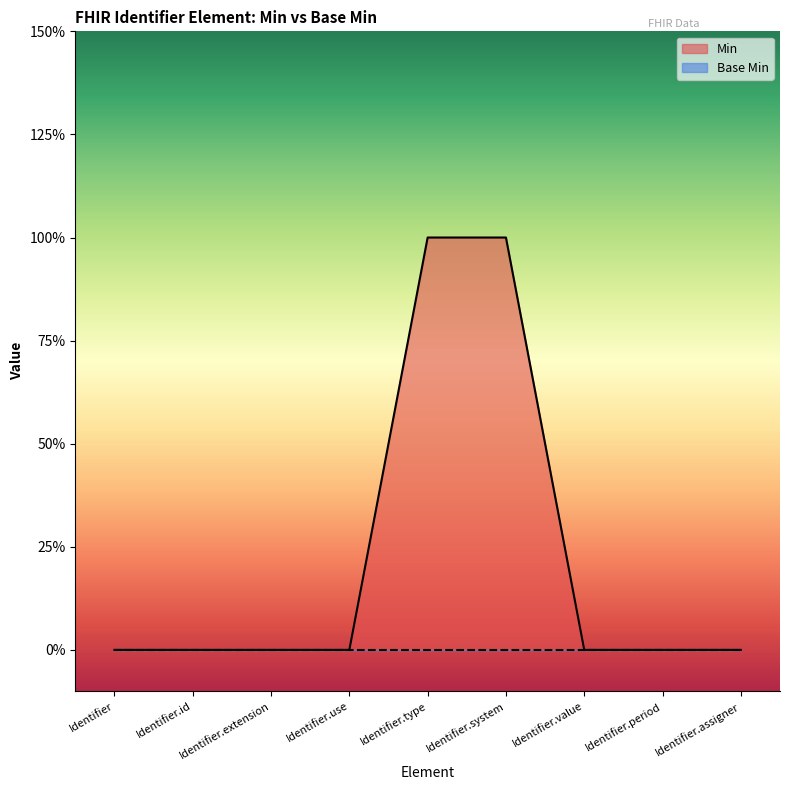

Which label corresponds to the largest value in the chart?

Identifier.type